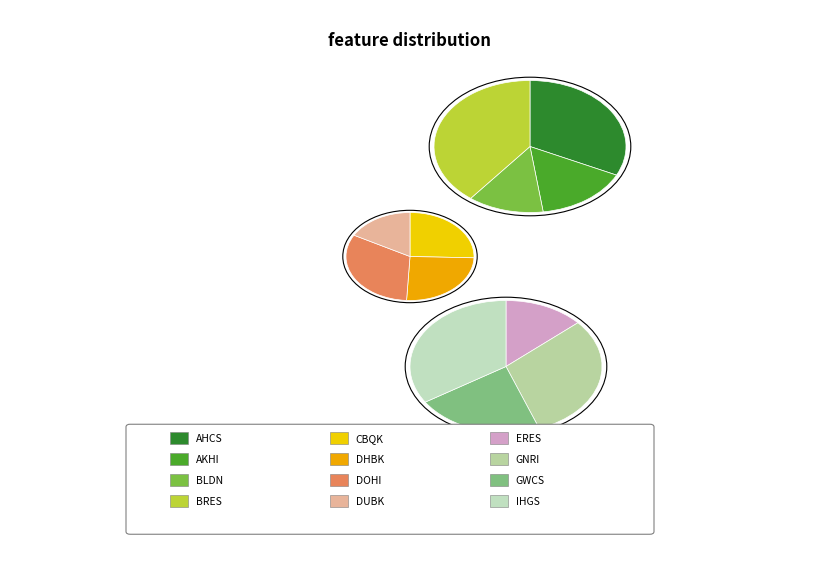

To the nearest percent, what is the difference between the largest and smallest slice percentages?

10%